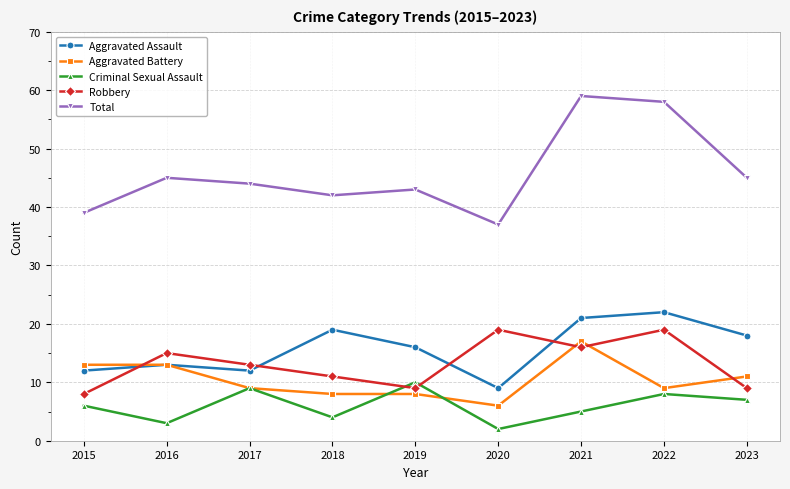

Which series has the largest total across all categories?

Total